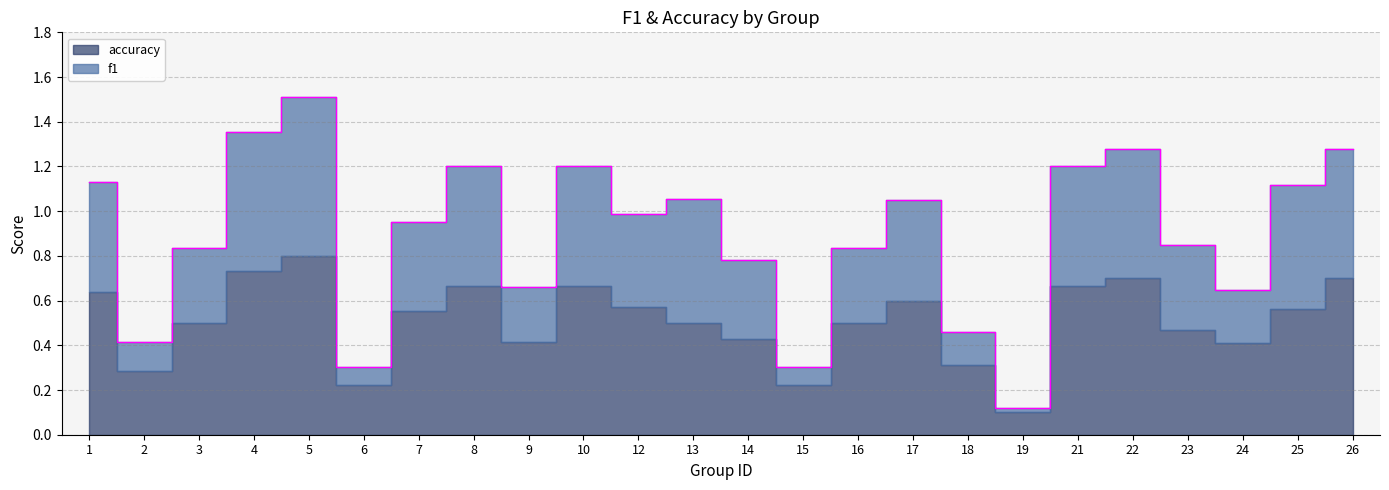

How many points are higher than both their immediate neighbors (excluding endpoints)?

6